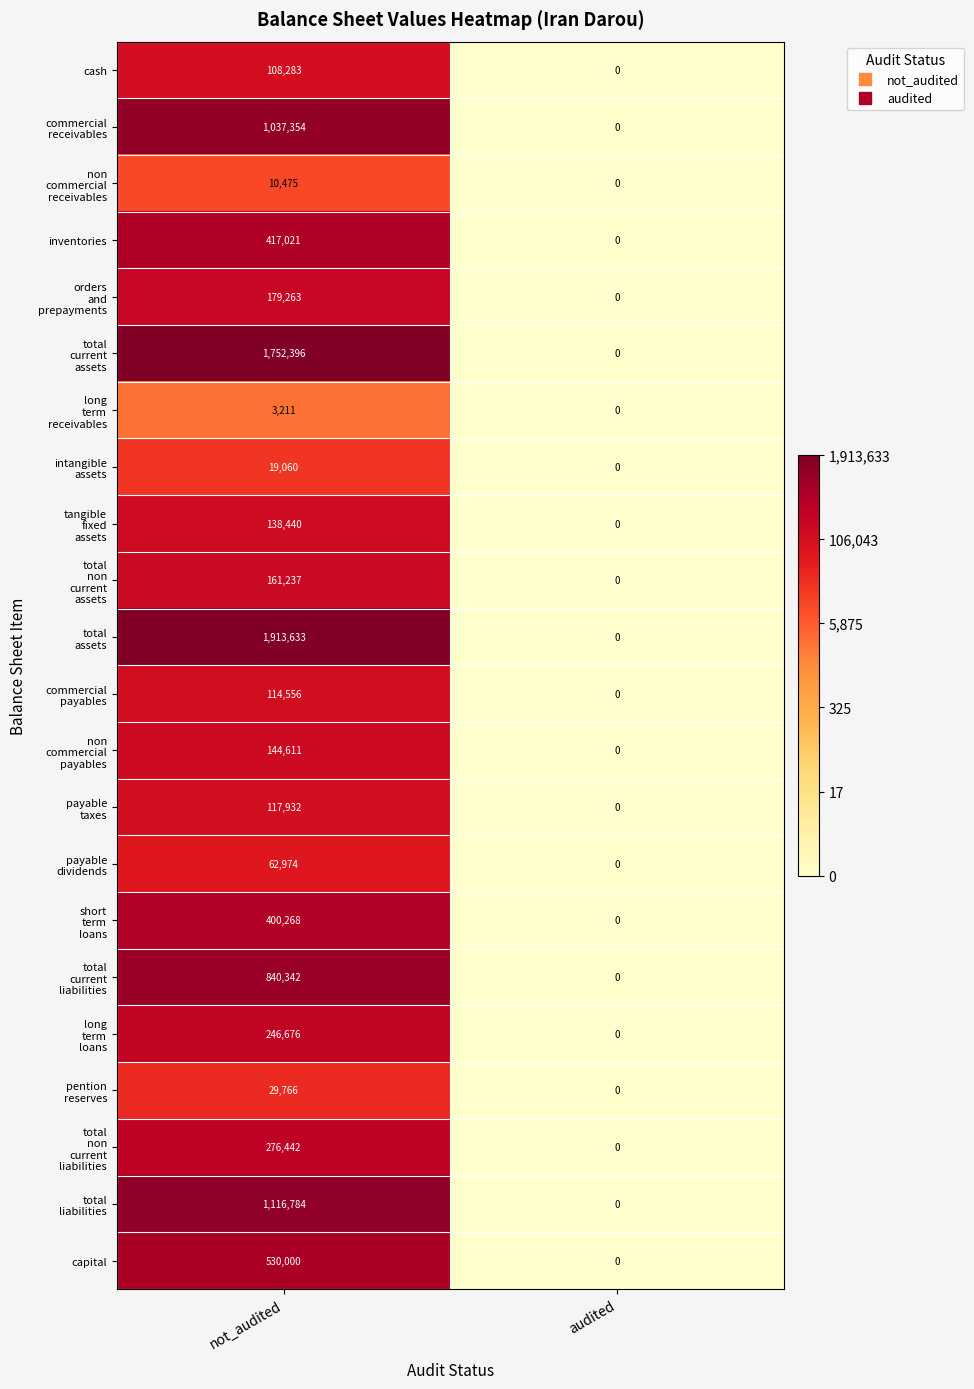

At which category does the chart reach its minimum across all series?

audited